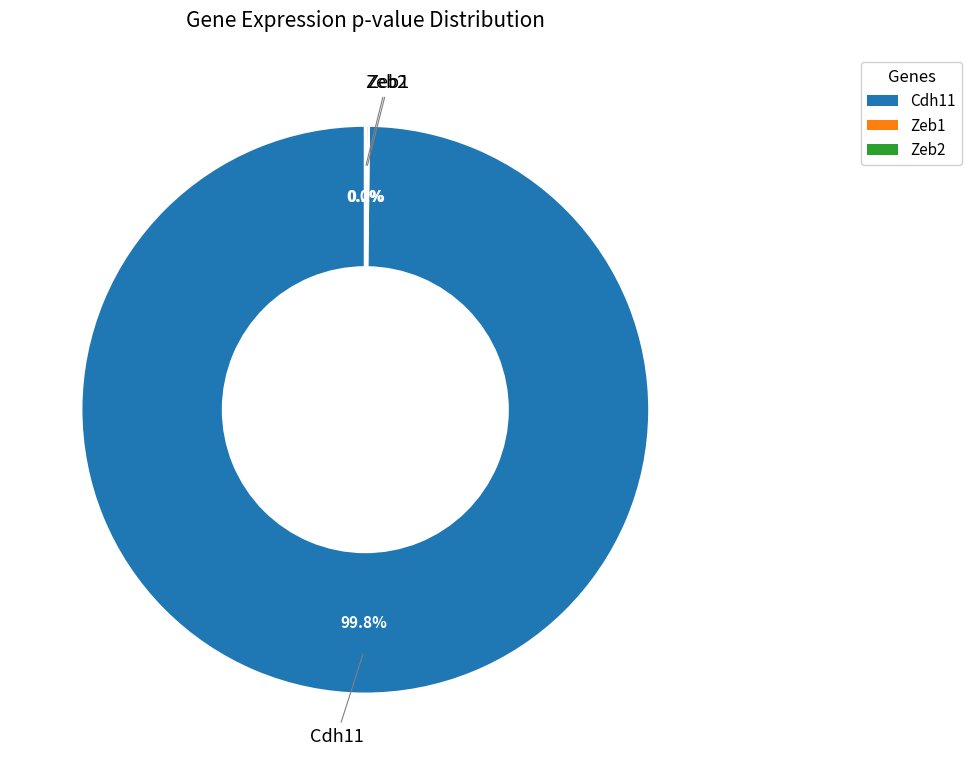

Which slice represents more than half of the pie?

Cdh11